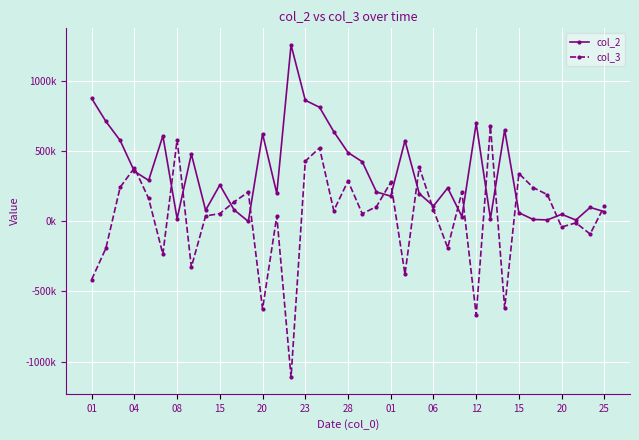

How many times do col_2 and col_3 cross each other?

17